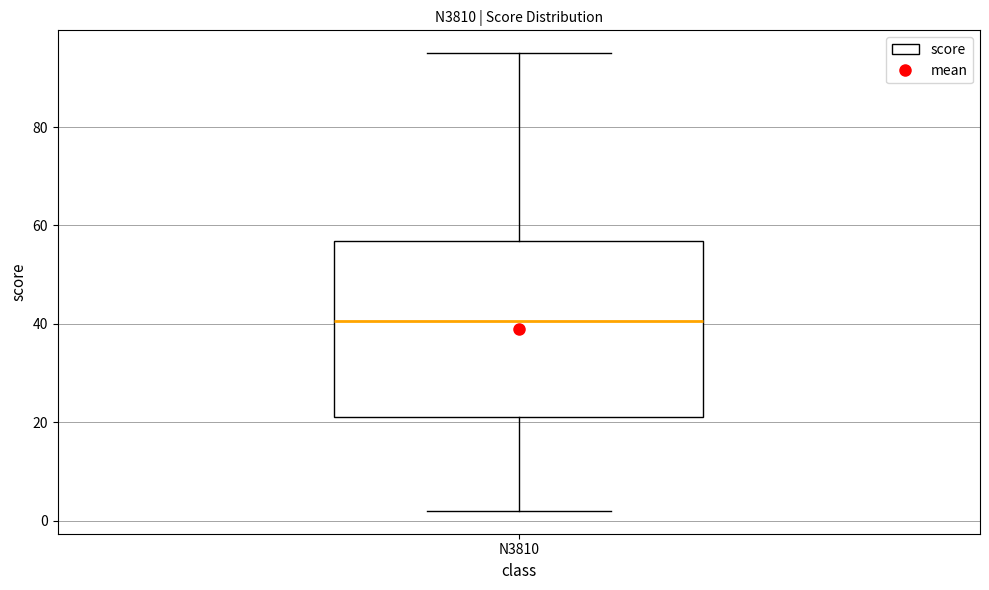

Read this box plot against the y-axis: the position of the median line, the range covered by the box, and the ends of both whiskers. The values are not printed on the chart, so give them approximately, as read against the axis.

median 40, box 22 to 56, whiskers 2 to 96